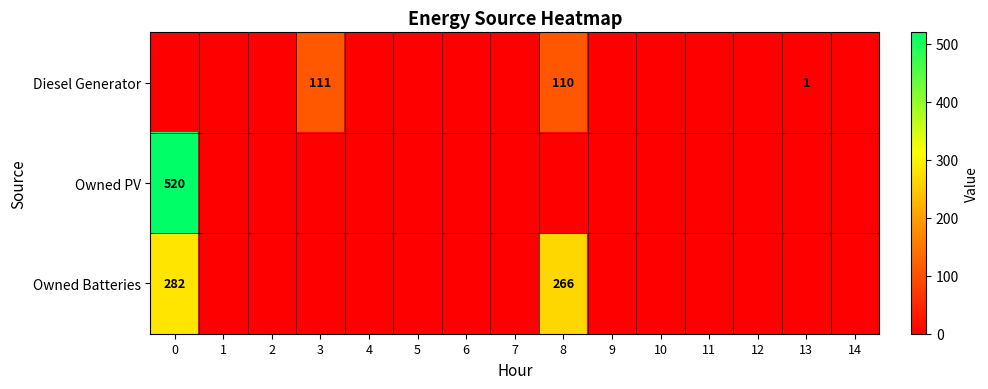

What is the difference between the highest and lowest values at 8?

266